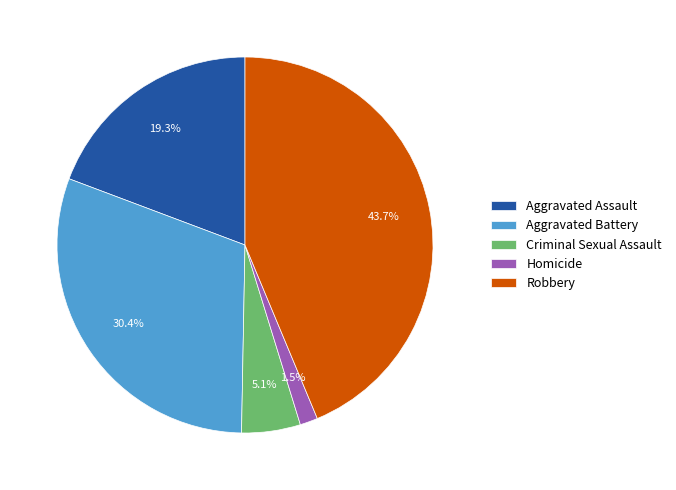

Combined, what portion of the pie is Aggravated Assault and Robbery?

63.0%